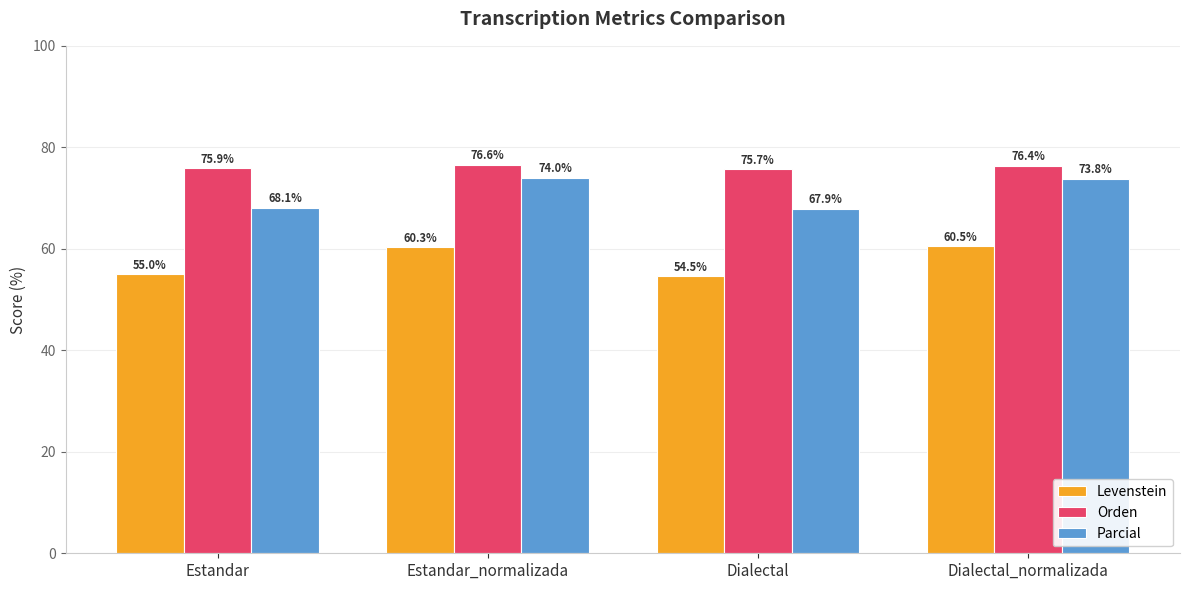

List the labels in order of Orden value, largest first.

Estandar_normalizada, Dialectal_normalizada, Estandar, Dialectal